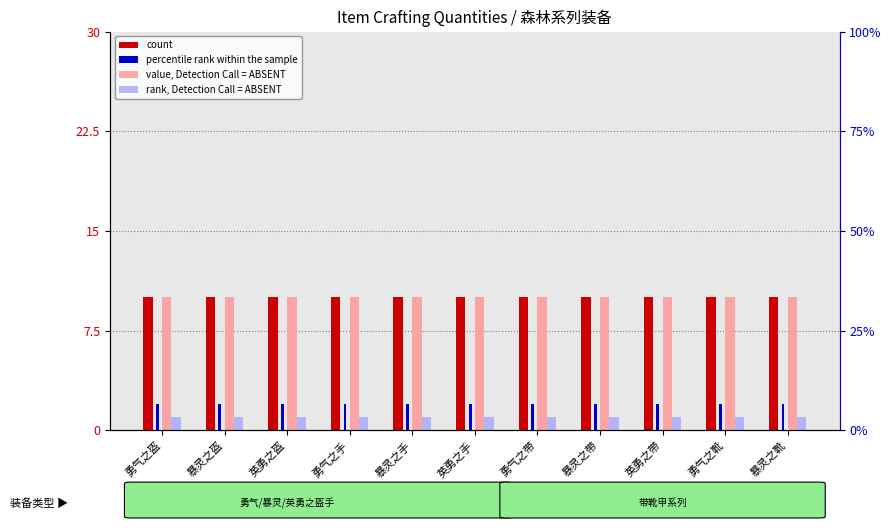

At which label is rank, Detection Call = ABSENT closest to 1?

勇气之盔